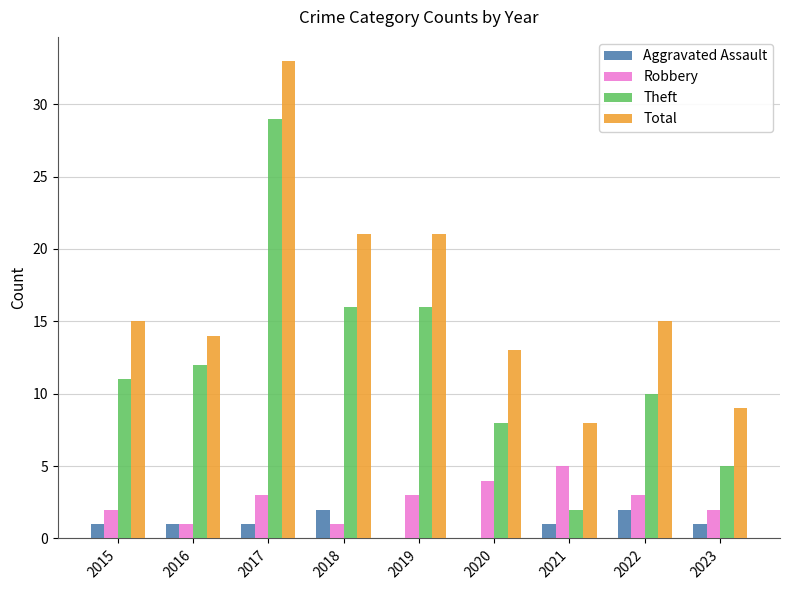

What value does the Total series have at 2015?

15